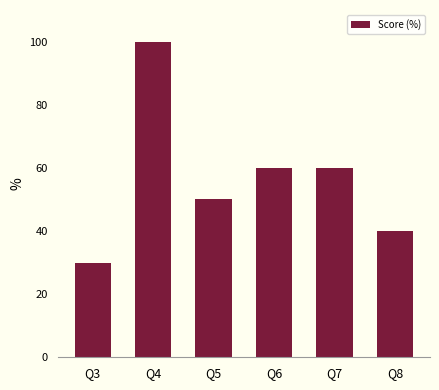

What is the change in value from Q6 to Q8?

-20